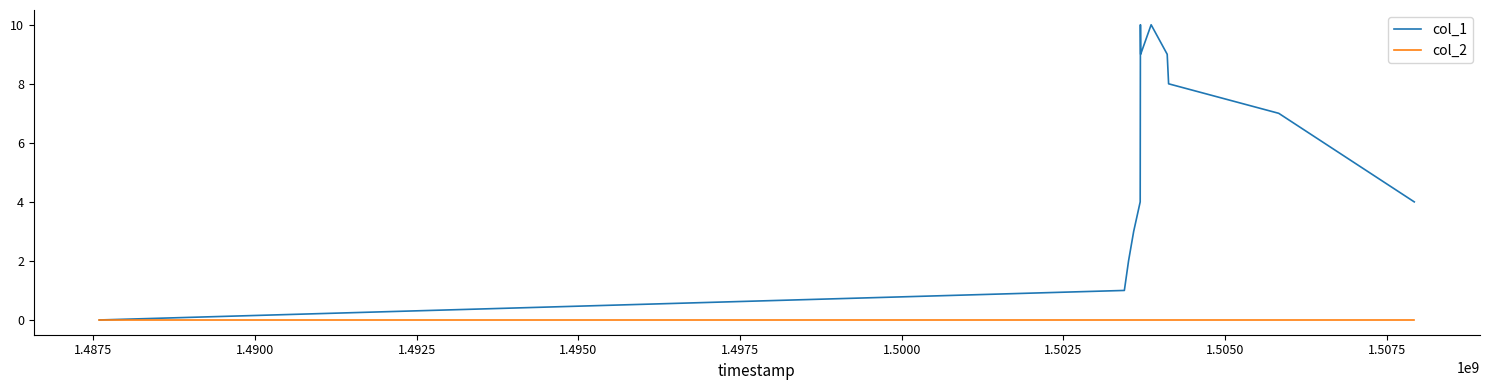

Rank the series by their maximum value, from lowest to highest.

col_2, col_1